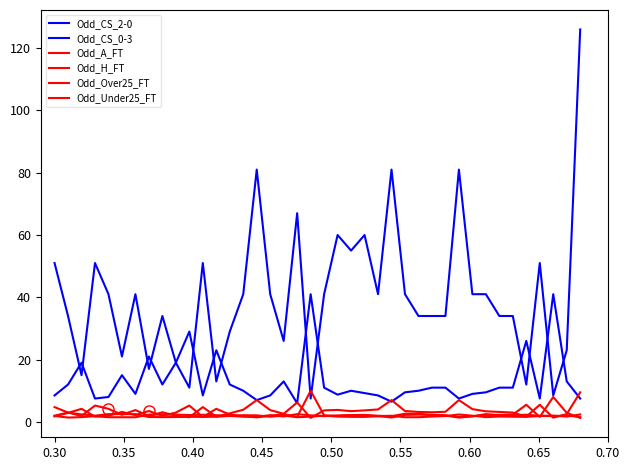

Which series ends up on top after the final intersection of Odd_CS_2-0 and Odd_A_FT?

Odd_A_FT